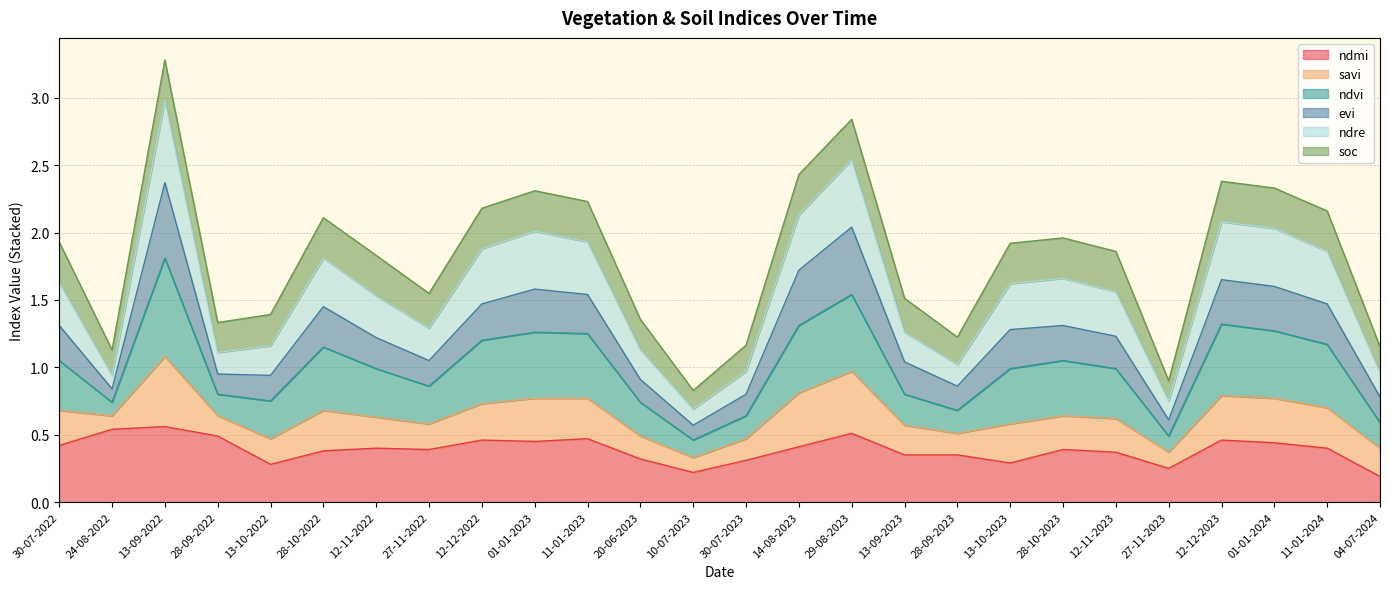

How many data points does each series have?

26